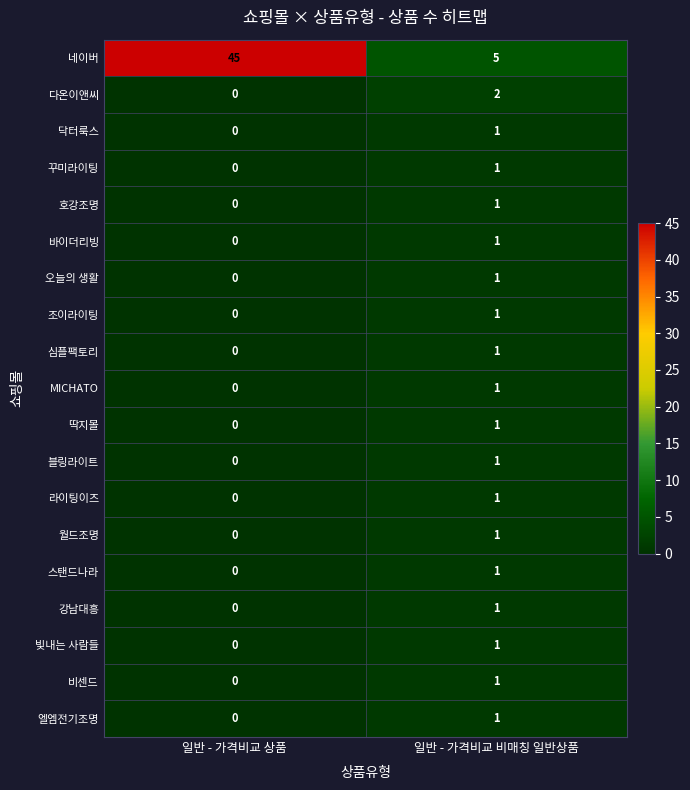

How many categories are shown in the chart?

2